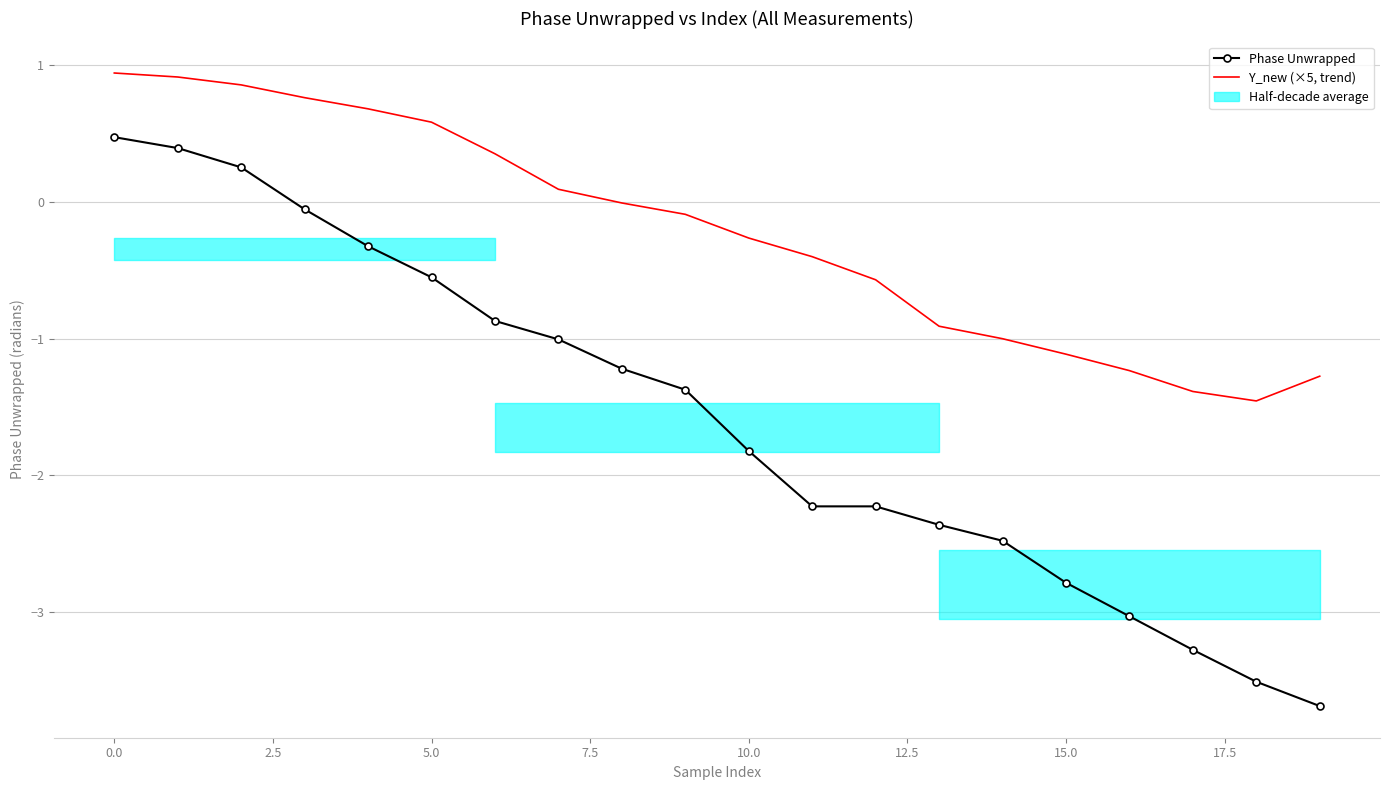

True or false: Y_new (×5, trend) has a value of -0.2 at 14.

False